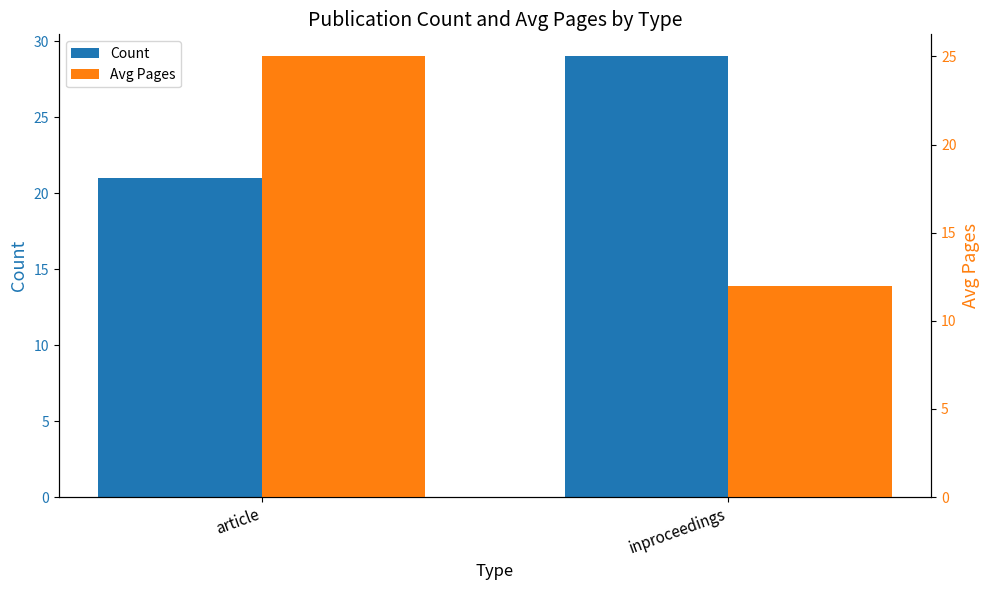

How many bars are there in total?

4